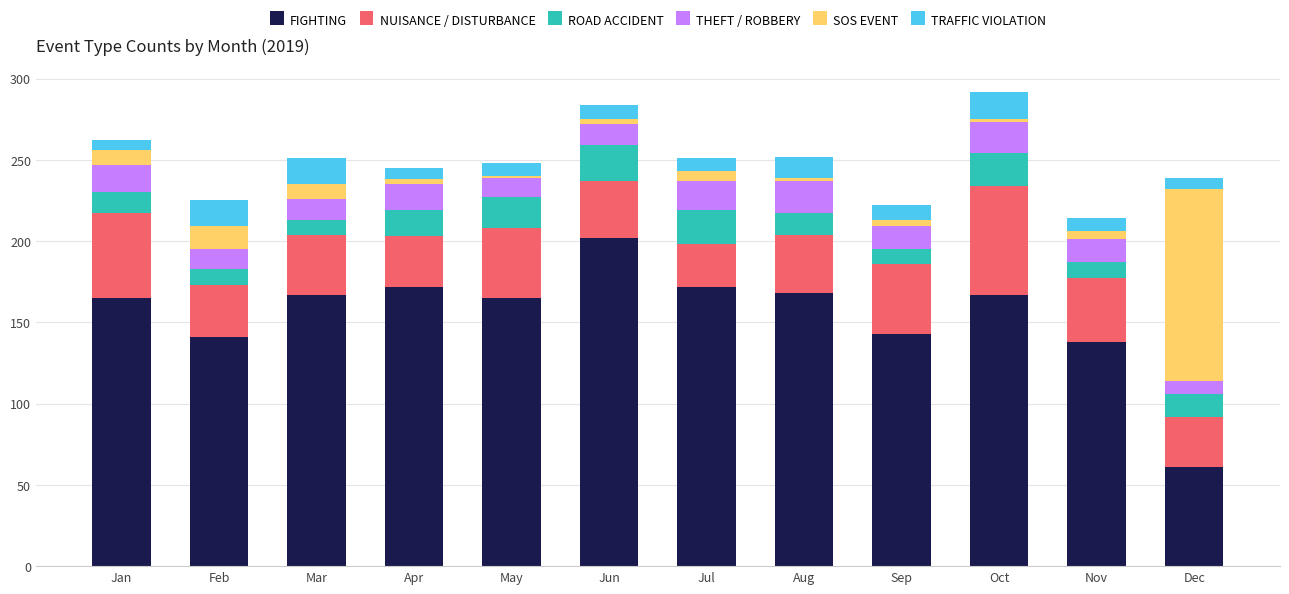

What is the lowest value of the FIGHTING series?

61